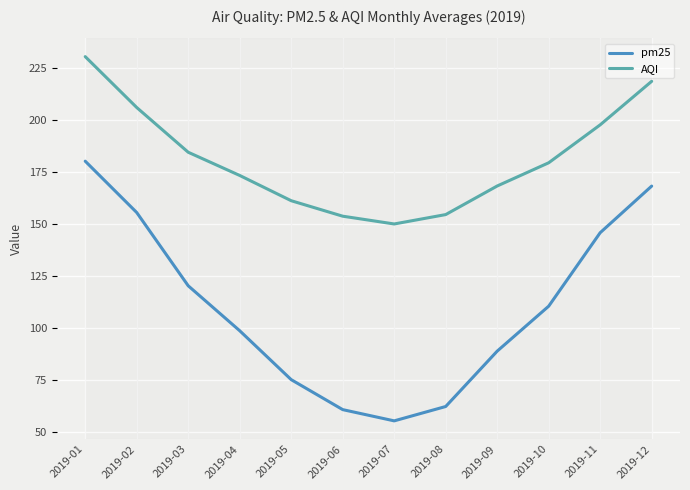

What is the total value across all series at 2019-11?

343.4